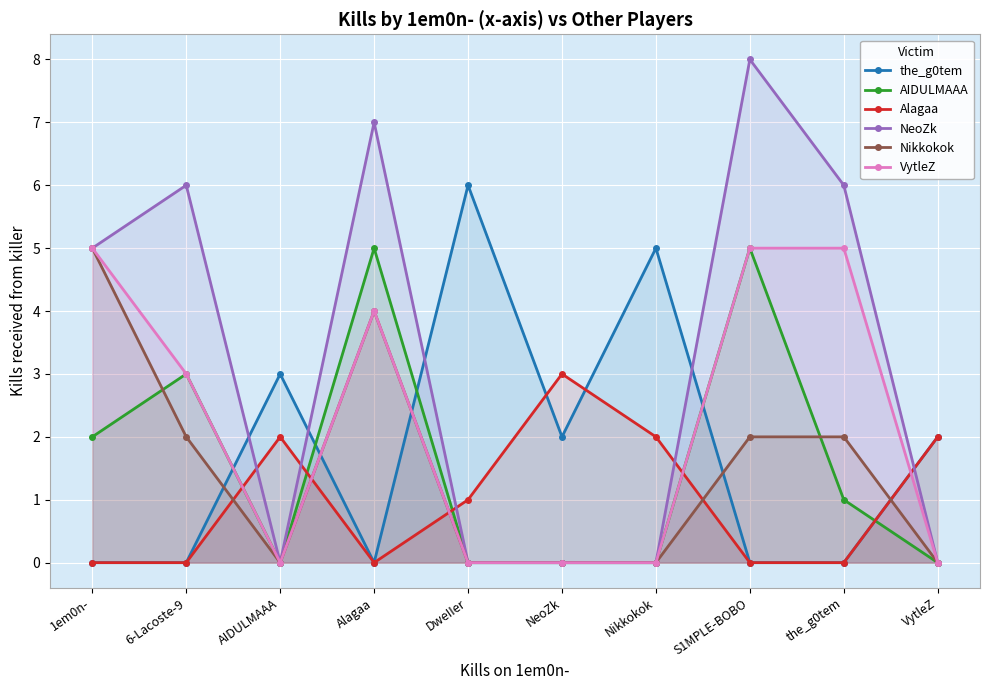

In AIDULMAAA, how many points are higher than both neighbors (excluding endpoints)?

3